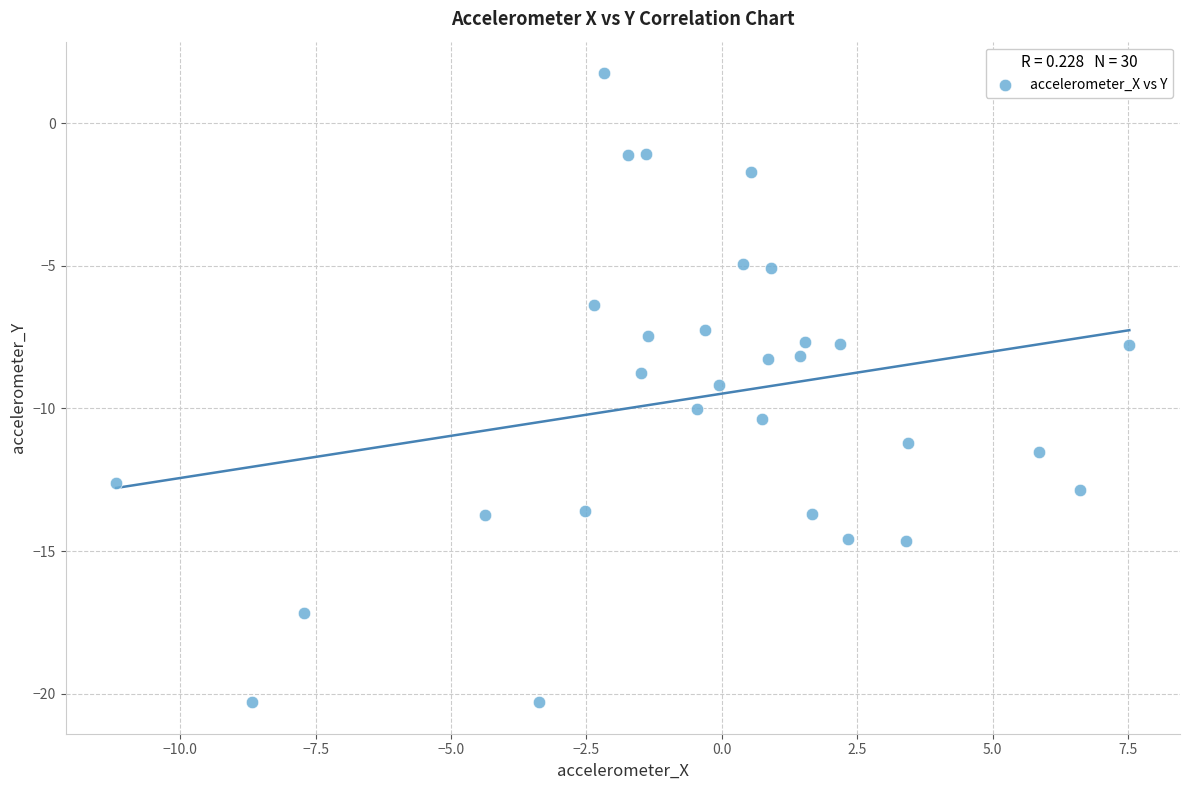

What is the range of X values (max minus min)?

18.7